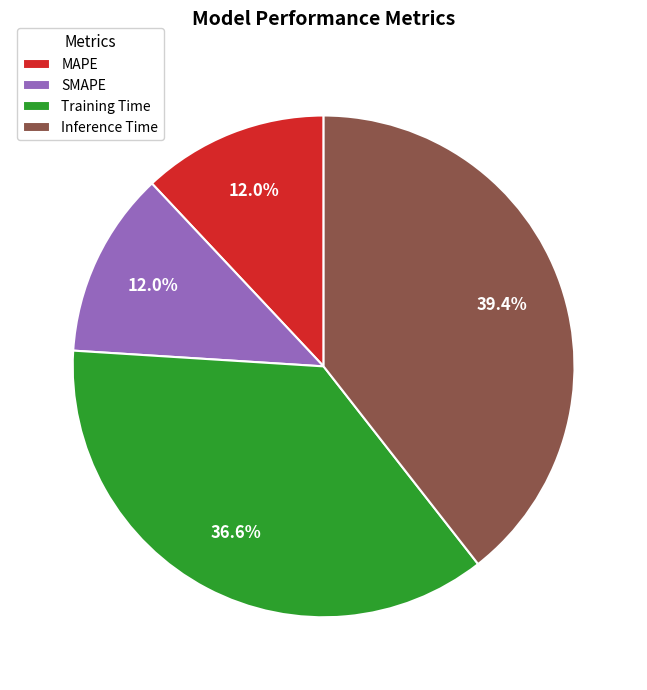

Which category has the biggest portion of the pie?

Inference Time